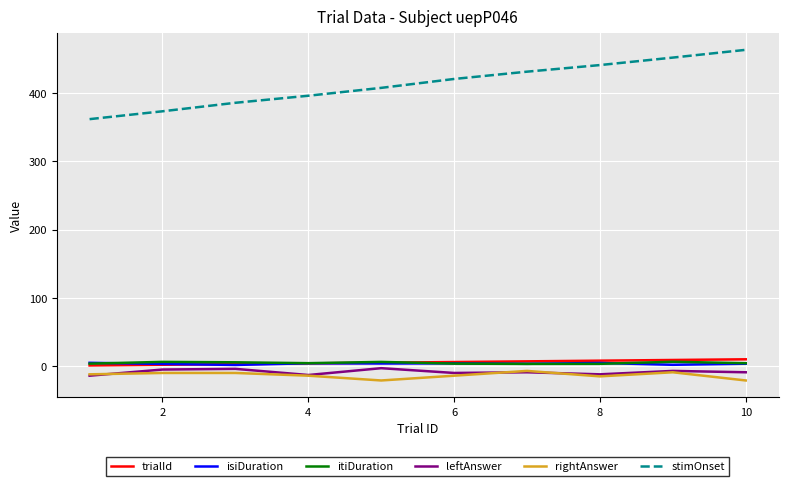

True or false: trialId and rightAnswer cross at least once.

False